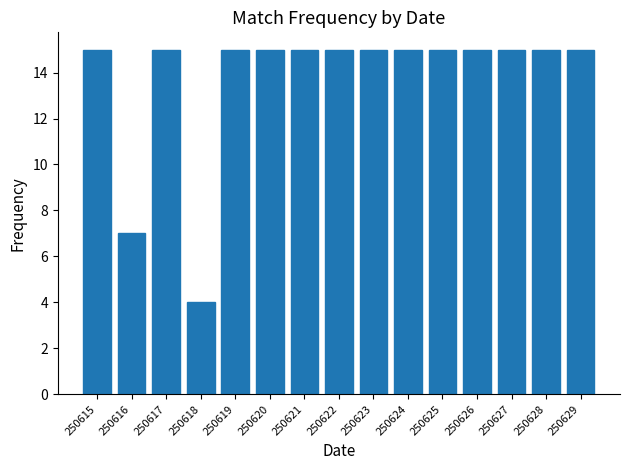

Reading right to left, transcribe all the data shown in this chart.

15	15	15	15	15	15	15	15	15	15	15	4	15	7	15